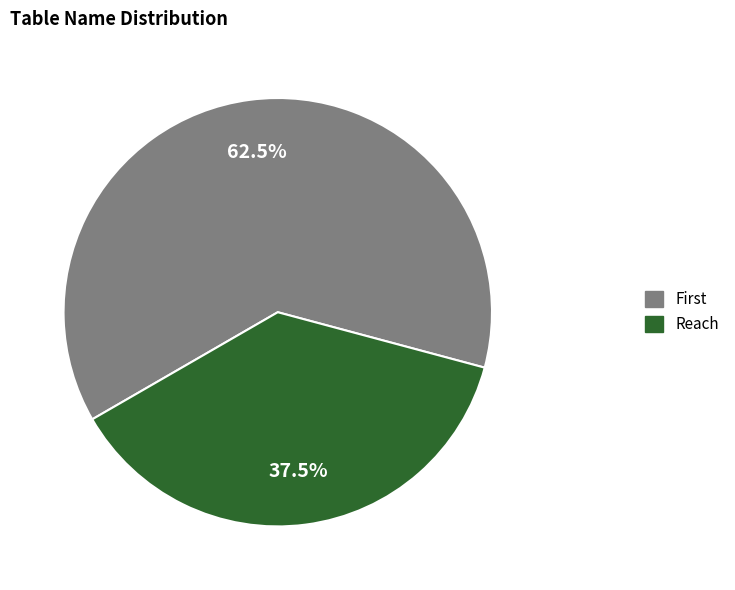

Count the number of slices in the pie.

2